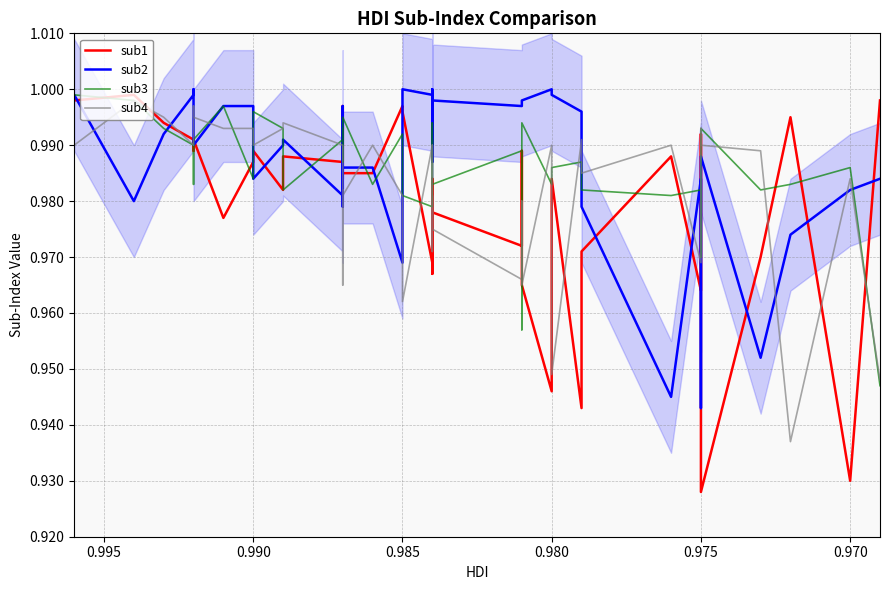

How many lines are shown in the chart?

4